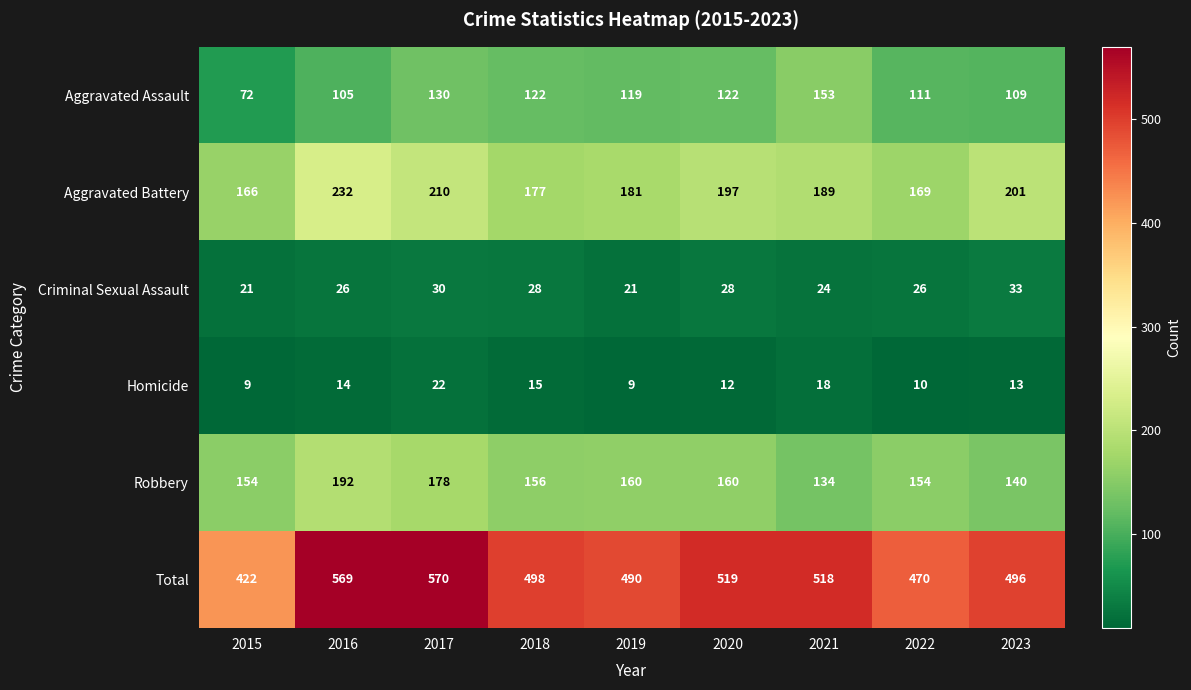

Is it true that Total equals 422 at 2015?

True